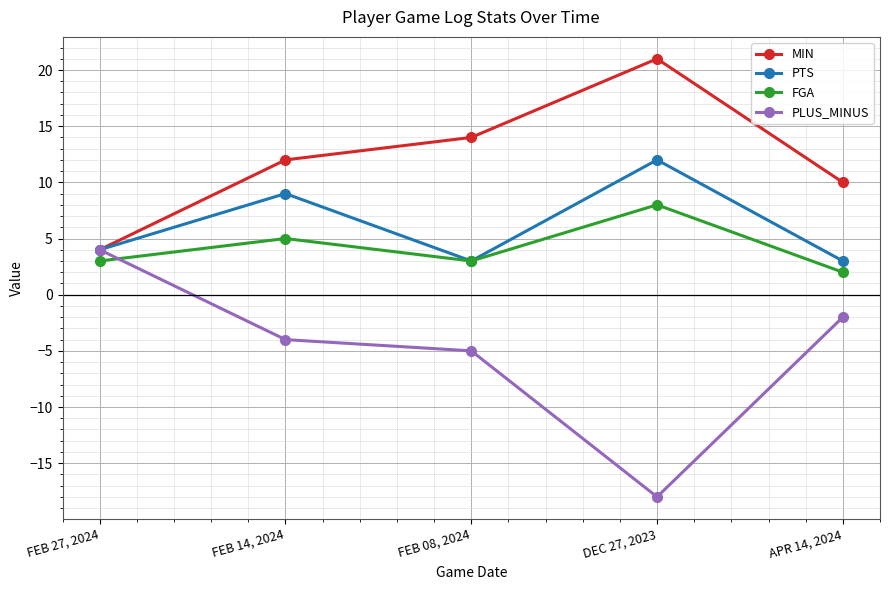

Which category has the lowest value in the MIN series?

FEB 27, 2024